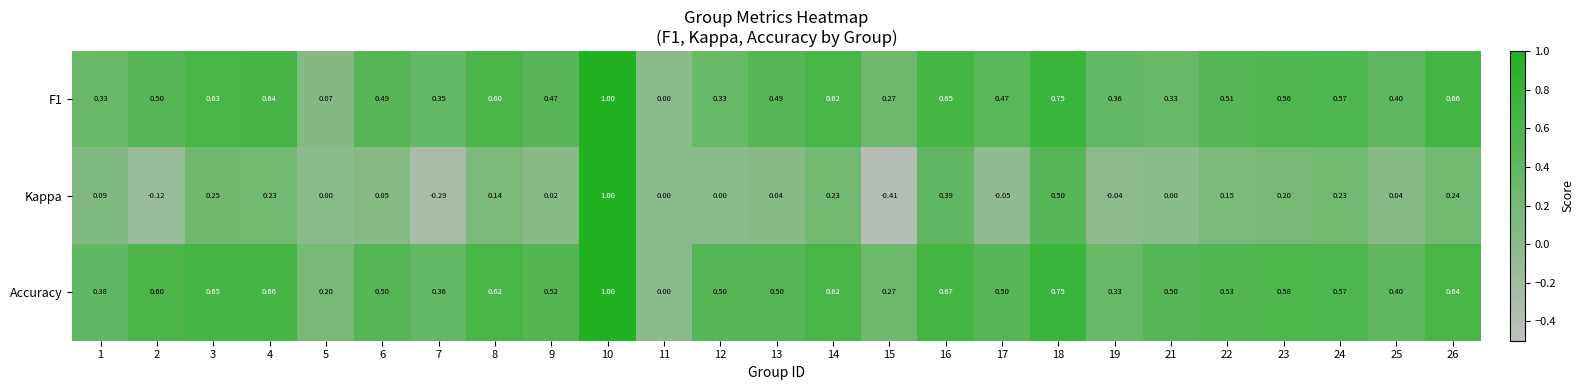

Between 9 and 23, which series saw the biggest shift?

Kappa